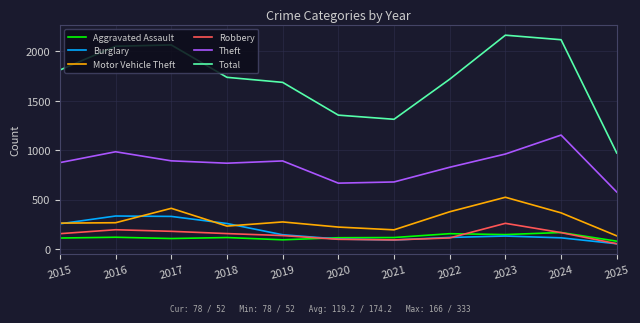

True or false: Motor Vehicle Theft and Total intersect in this chart.

False